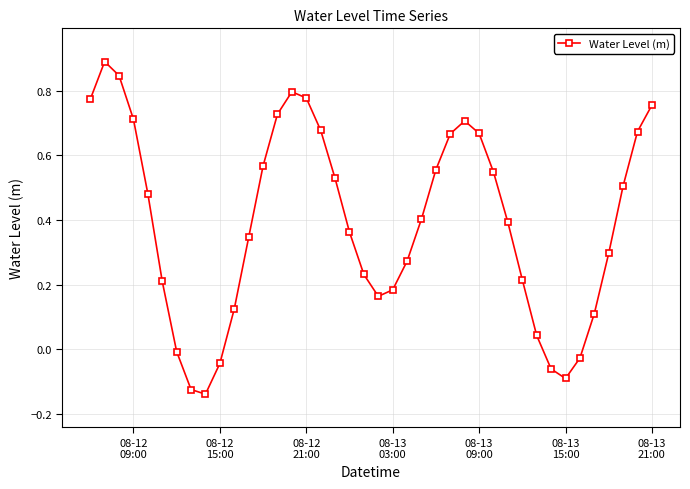

How many points are lower than both their immediate neighbors (excluding endpoints)?

3